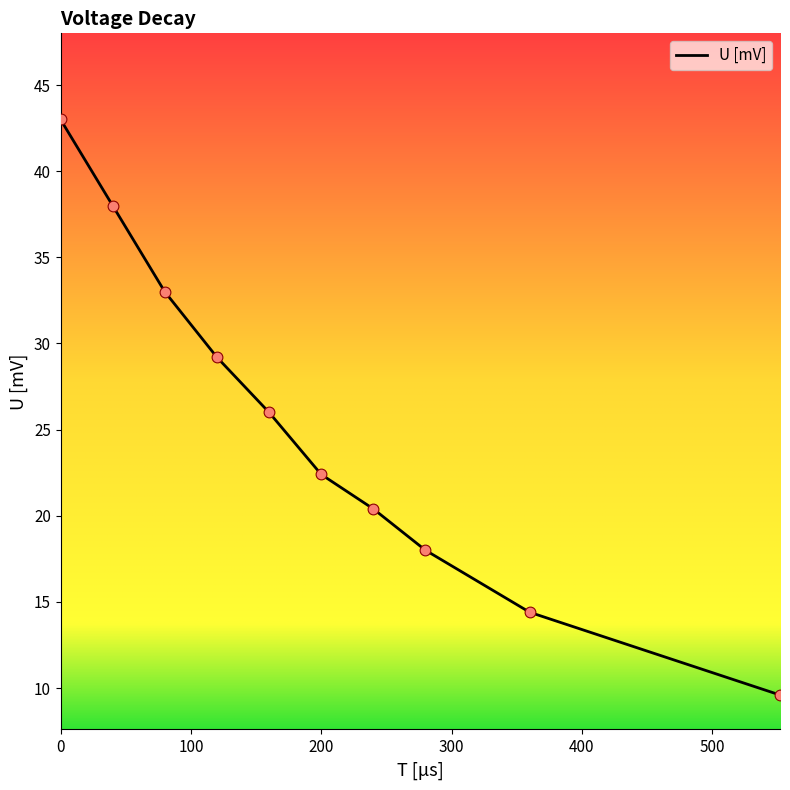

What is the minimum value shown in the chart?

9.6